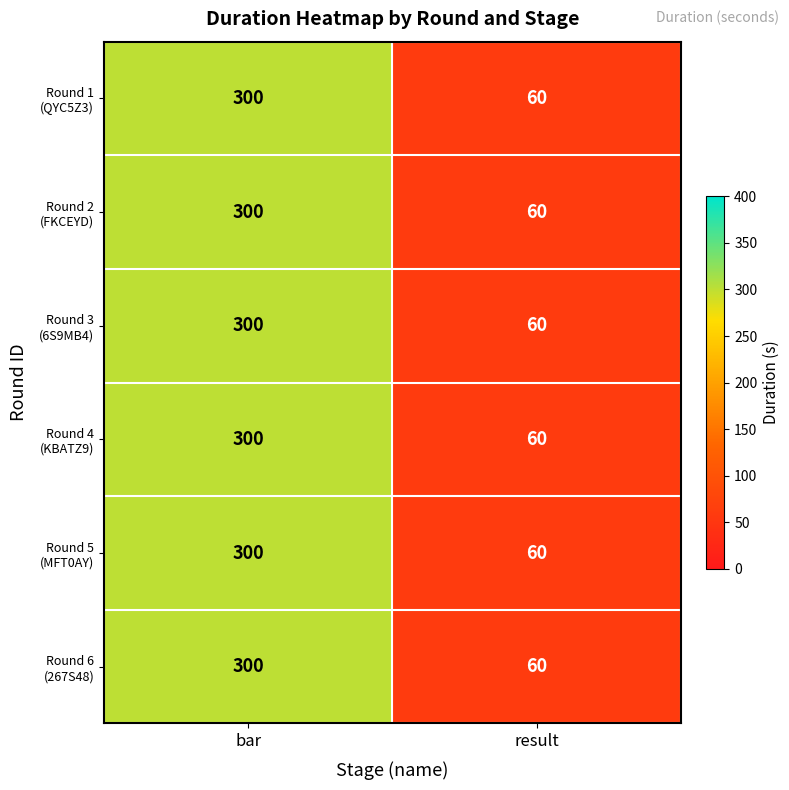

At which category is the sum across all series the highest?

bar